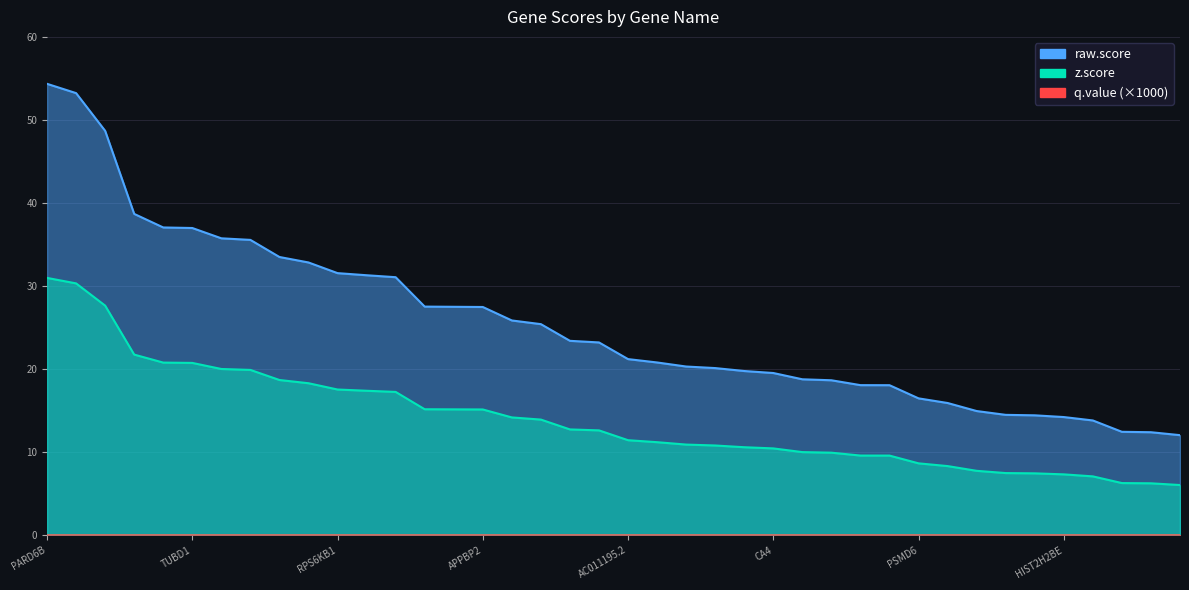

Does the chart have visible grid lines?

Yes